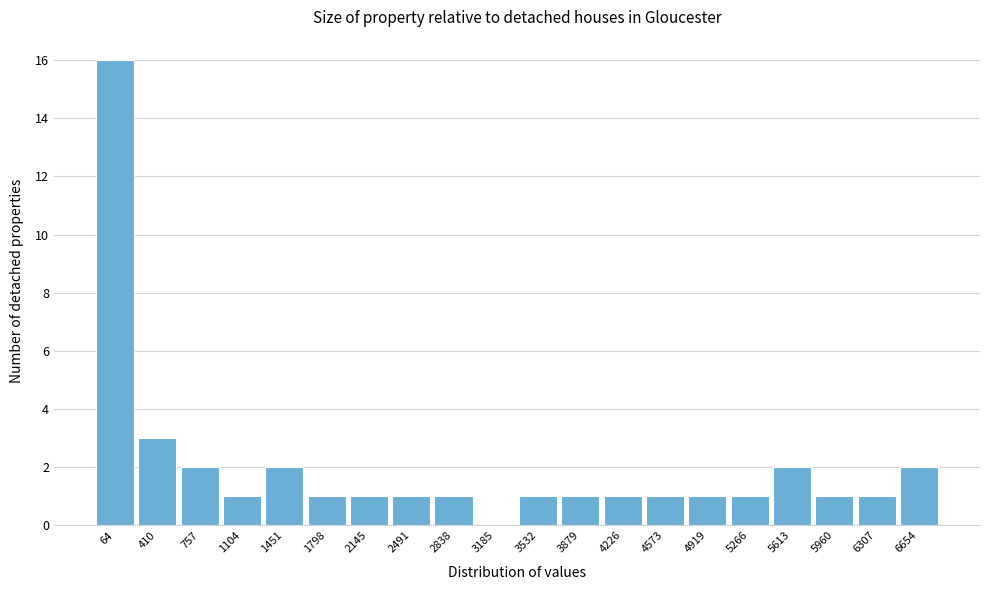

Reading left to right, transcribe all the data shown in this chart.

64=16	410=3	757=2	1104=1	1451=2	1798=1	2145=1	2491=1	2838=1	3185=0	3532=1	3879=1	4226=1	4573=1	4919=1	5266=1	5613=2	5960=1	6307=1	6654=2